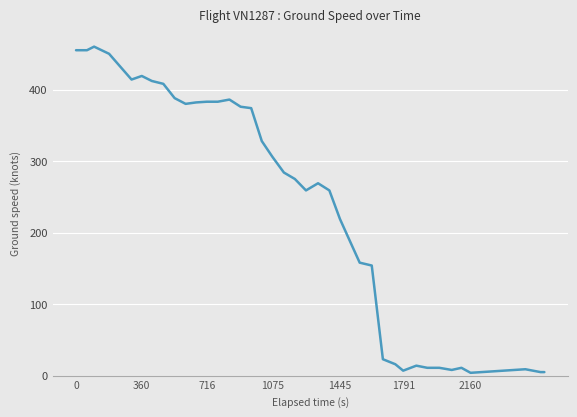

What is the difference between the maximum and minimum values?

456